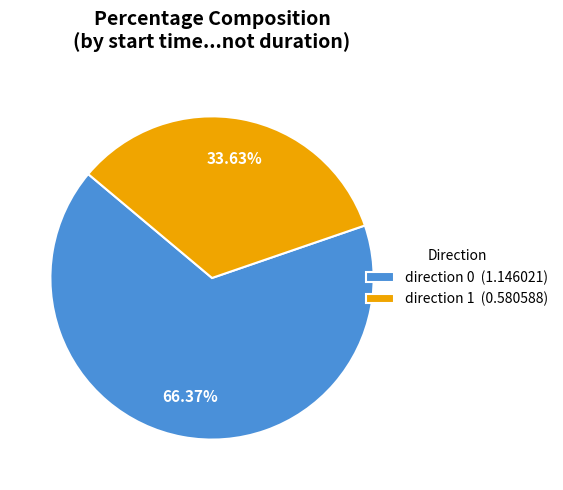

Which has a higher value, direction 1 (0.580588) or direction 0 (1.146021)?

direction 0 (1.146021)